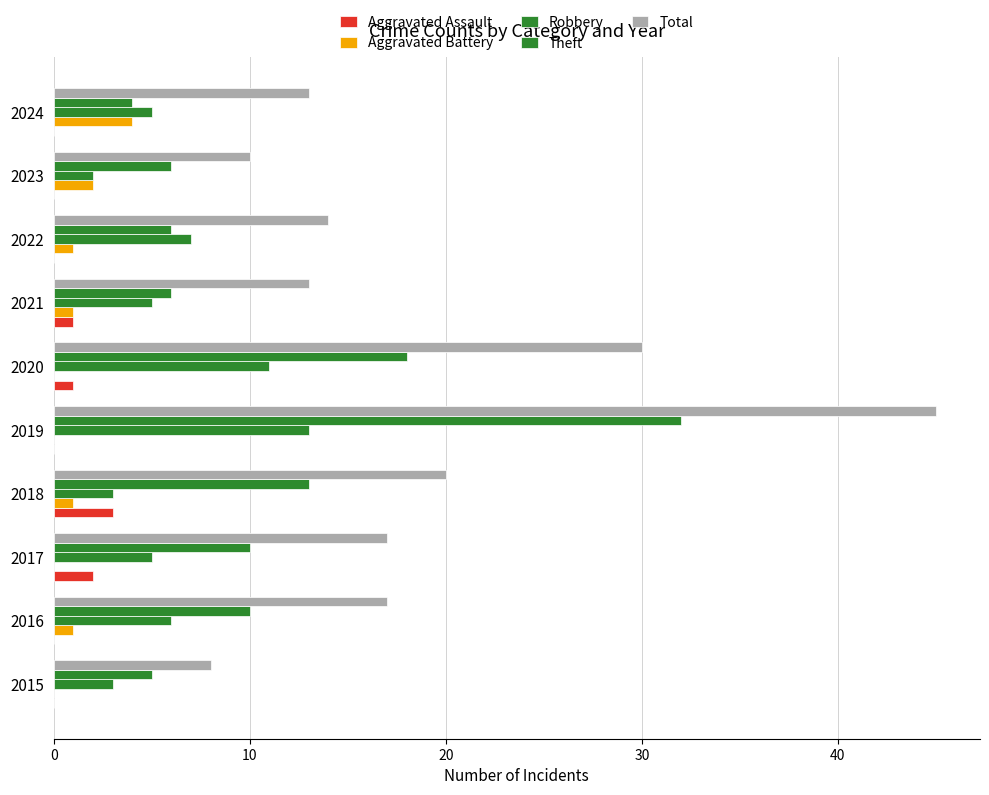

At how many categories does at least one series exceed 6?

10